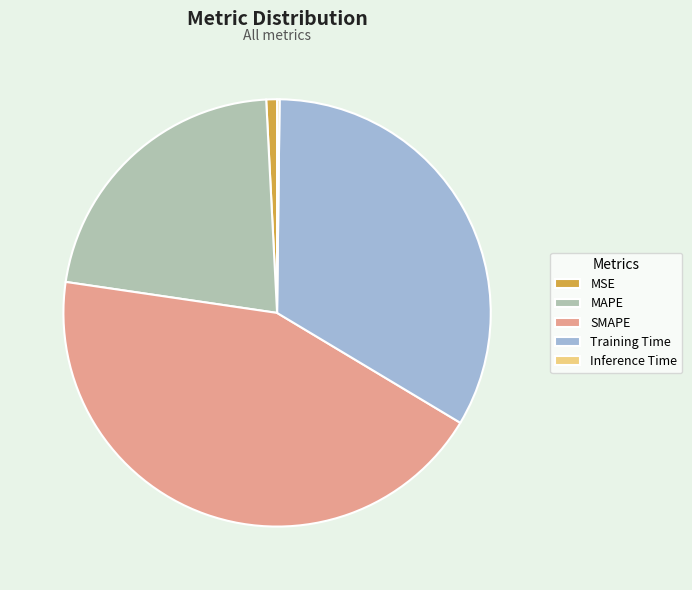

Do MAPE and MSE together represent more than half of the pie?

No